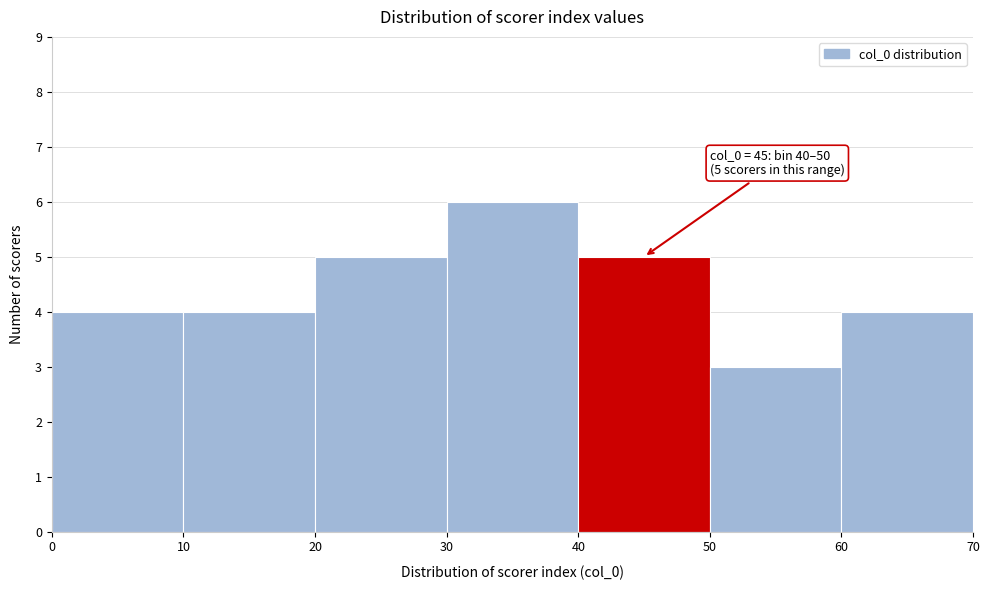

Over which range of the x-axis is the bar tallest?

30 to 40